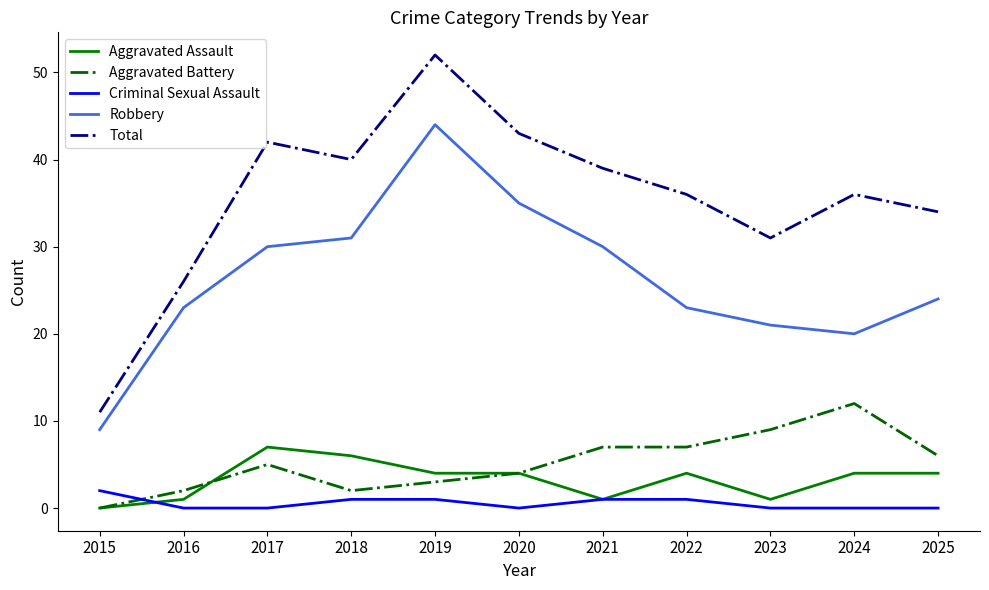

What is the total value across all series at 2022?

71